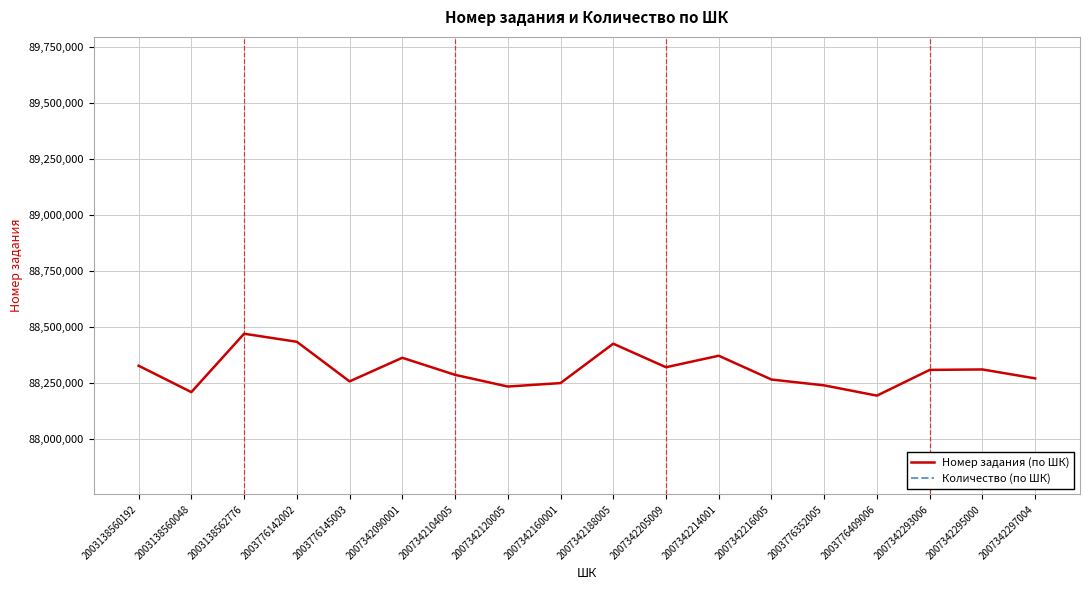

True or false: Количество (по ШК) and Номер задания (по ШК) cross at least once.

False